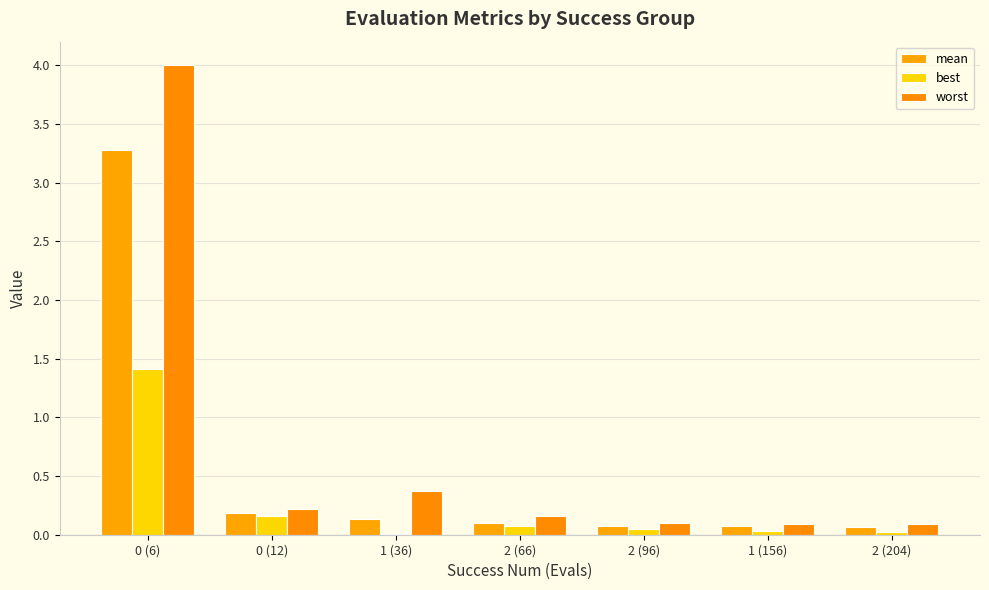

True or false: worst has a value of 4.0 at 0 (6).

True